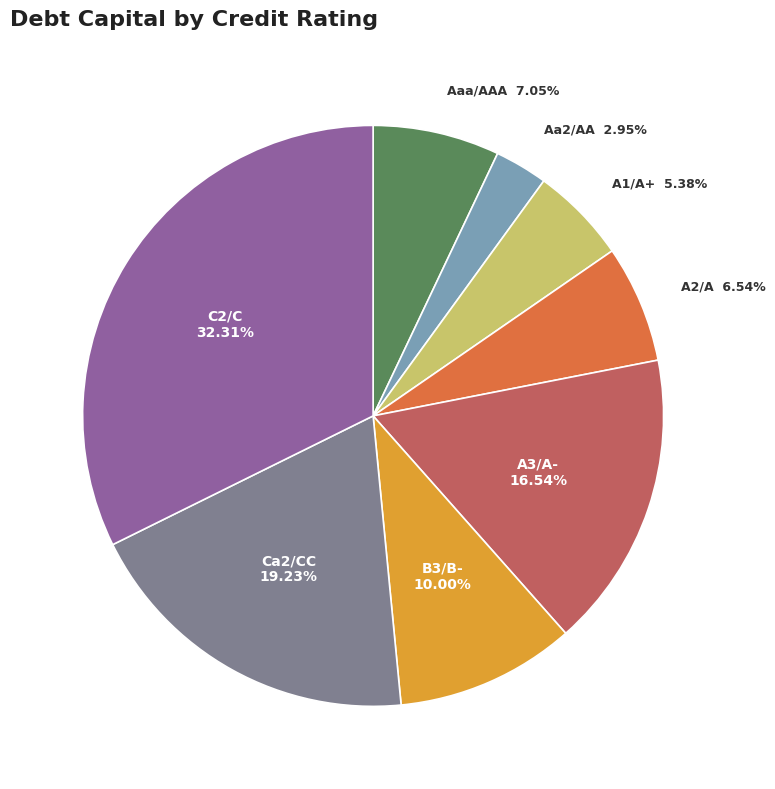

Count the number of slices in the pie.

8